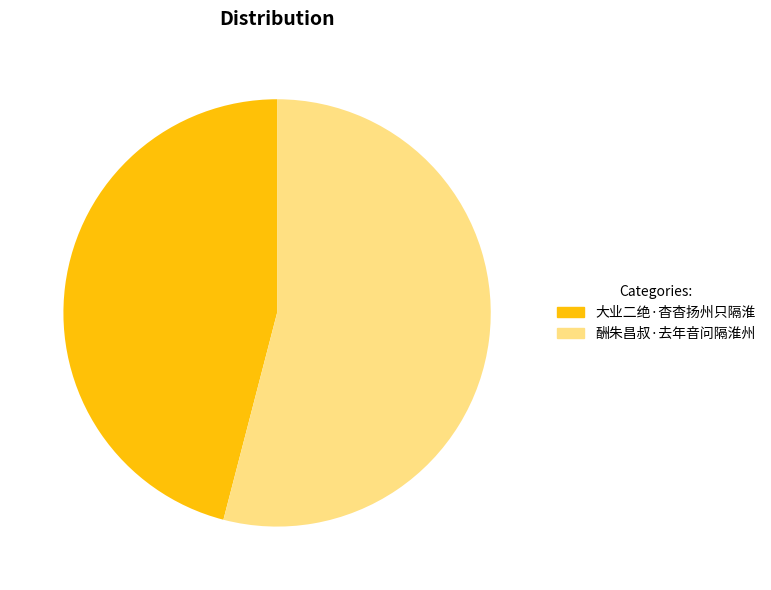

How many segments does this pie chart have?

2